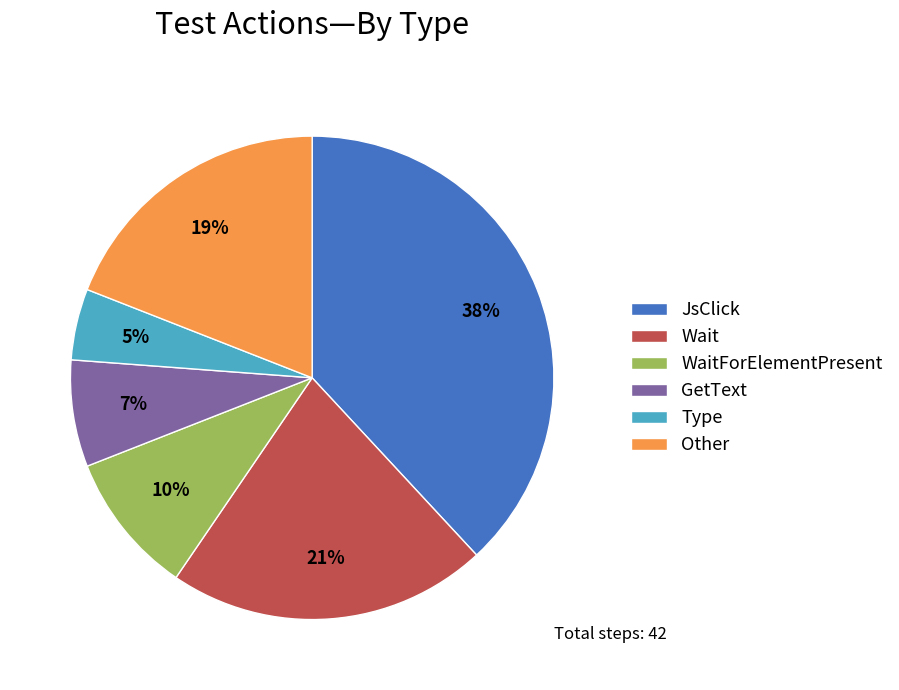

Between Type and GetText, which is larger?

GetText